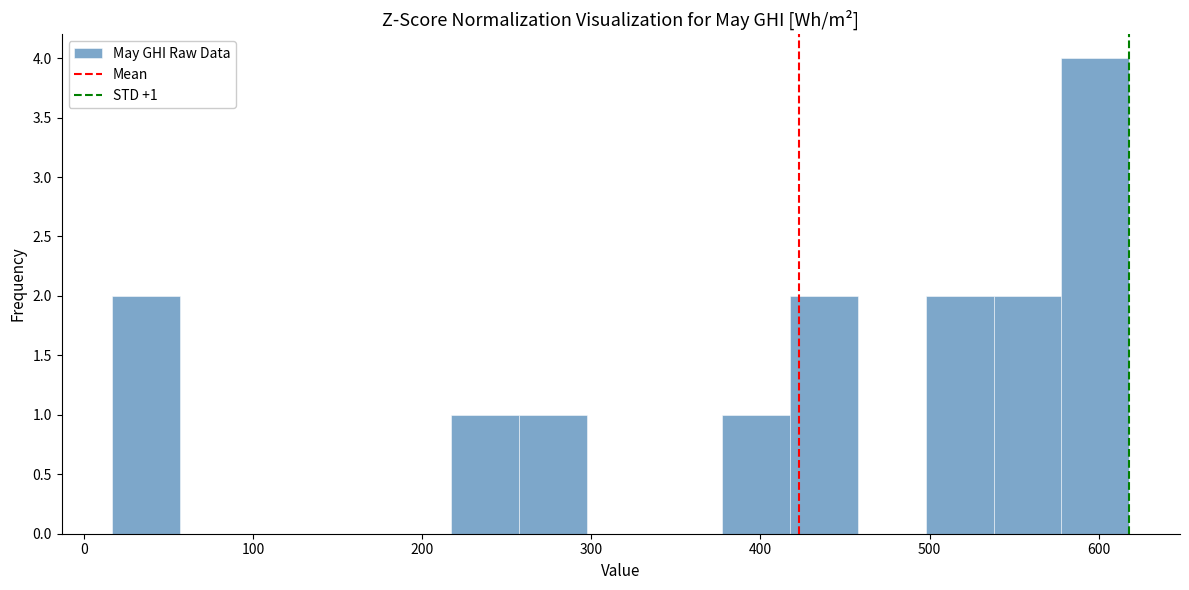

Over which range of the x-axis is the bar tallest?

580 to 620